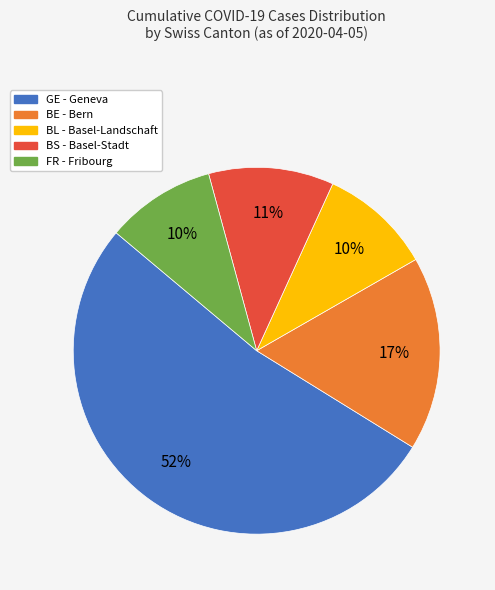

Between GE and BS, which is larger?

GE